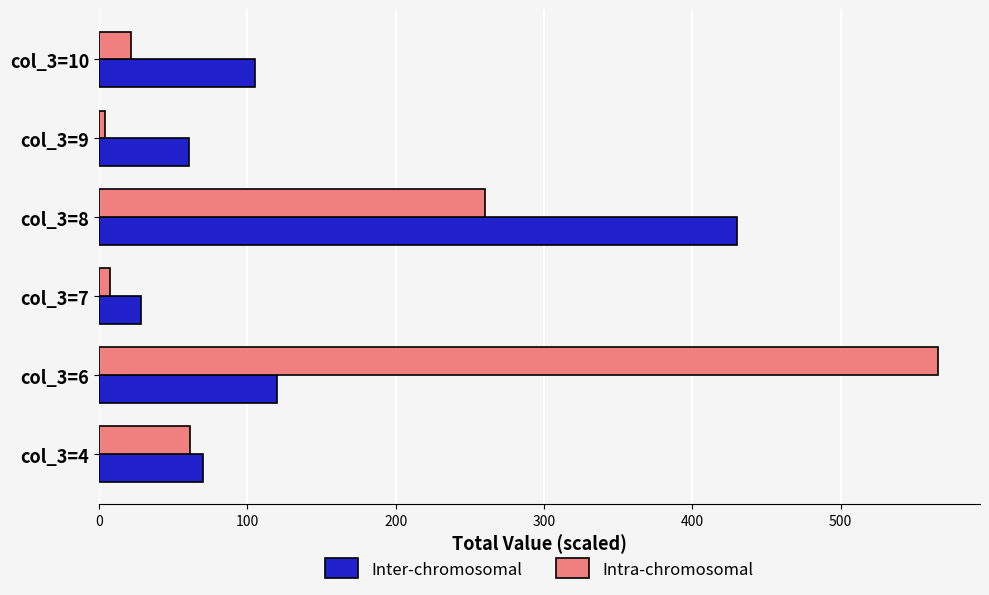

What is the difference between the maximum and minimum values in the Inter-chromosomal series?

401.9